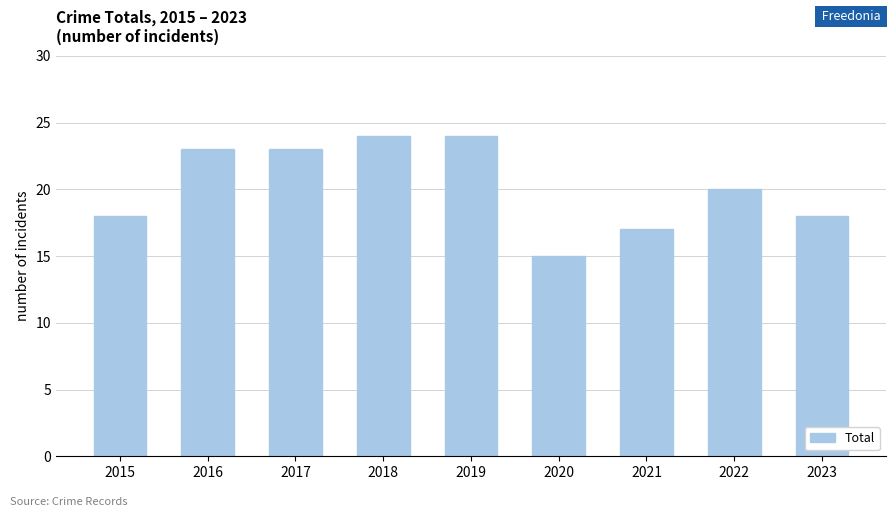

How many series are shown in this chart?

1